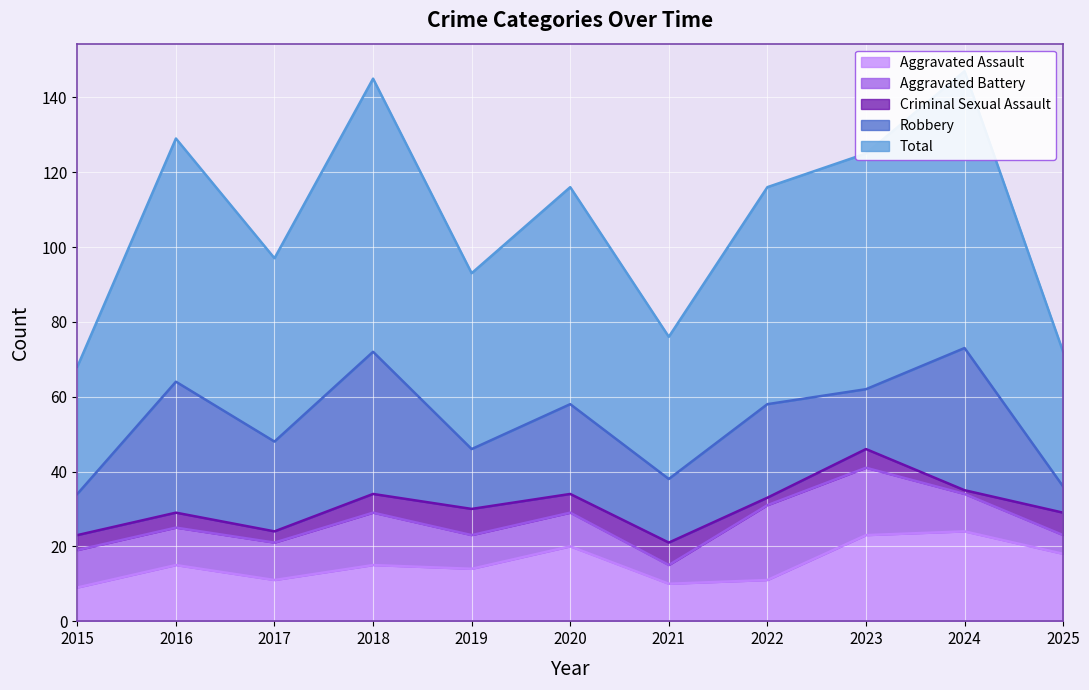

At which label does Robbery reach its peak?

2018